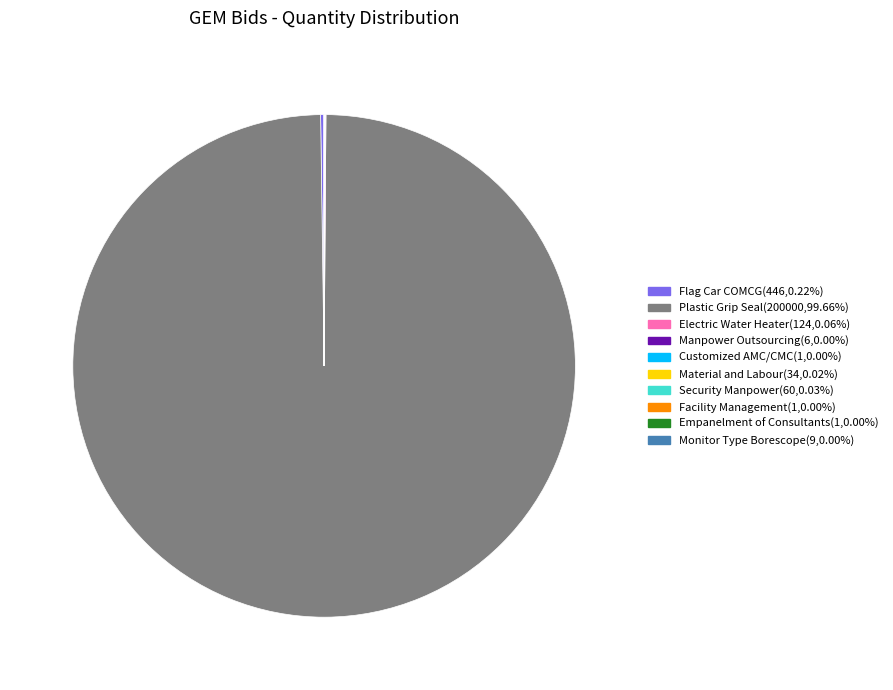

Is there any slice that represents more than half of the pie?

Yes